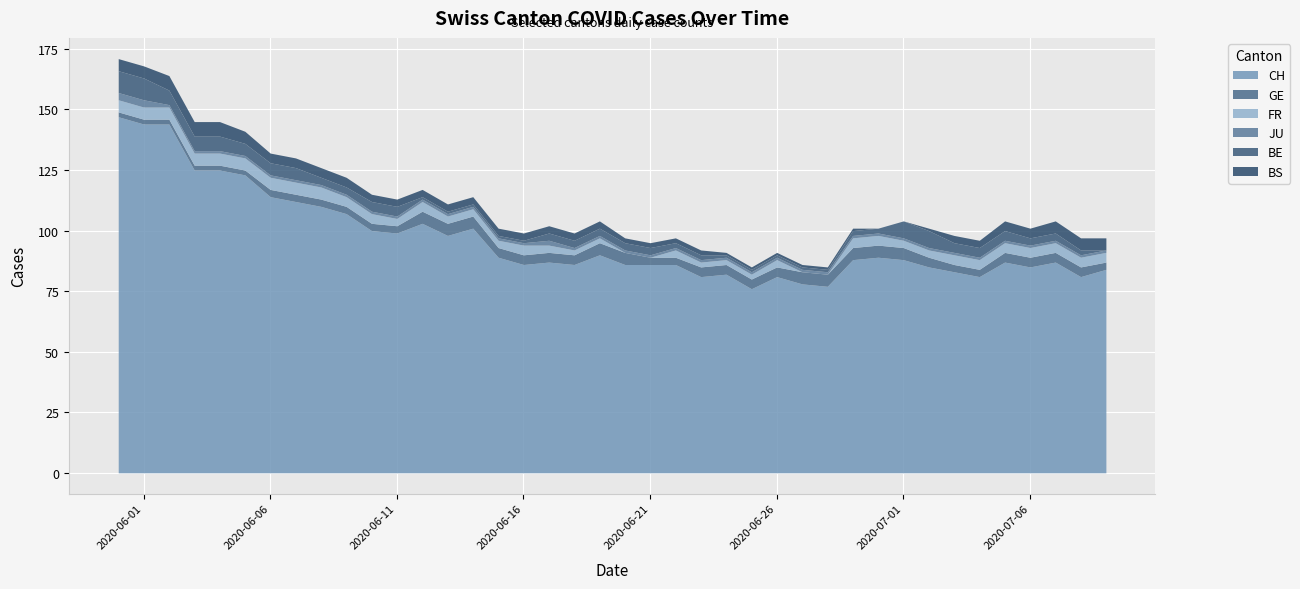

Which series has the largest total across all categories?

CH